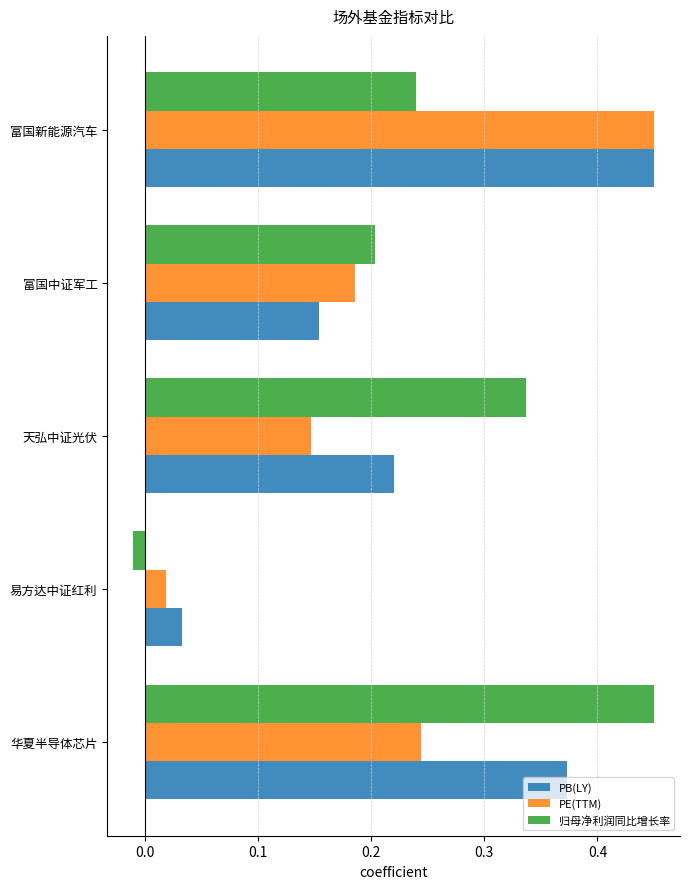

Is it true that PB(LY) equals 0.2 at 华夏半导体芯片?

False